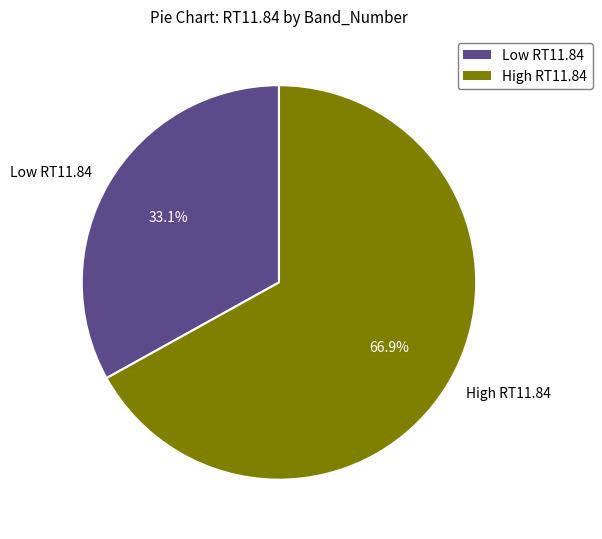

Is there a majority slice in this chart?

Yes